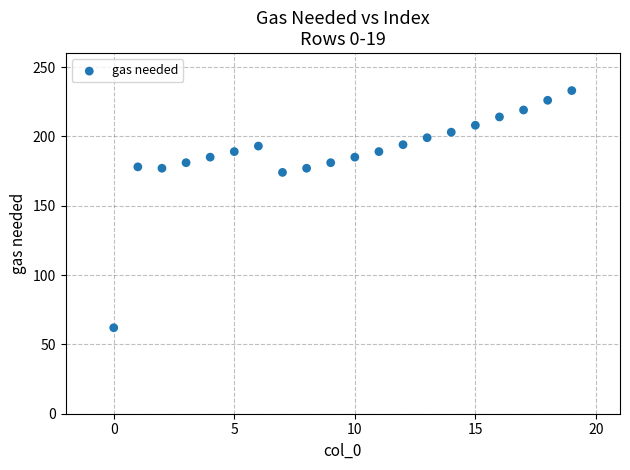

What Y value in the scatter plot is closest to 147?

174